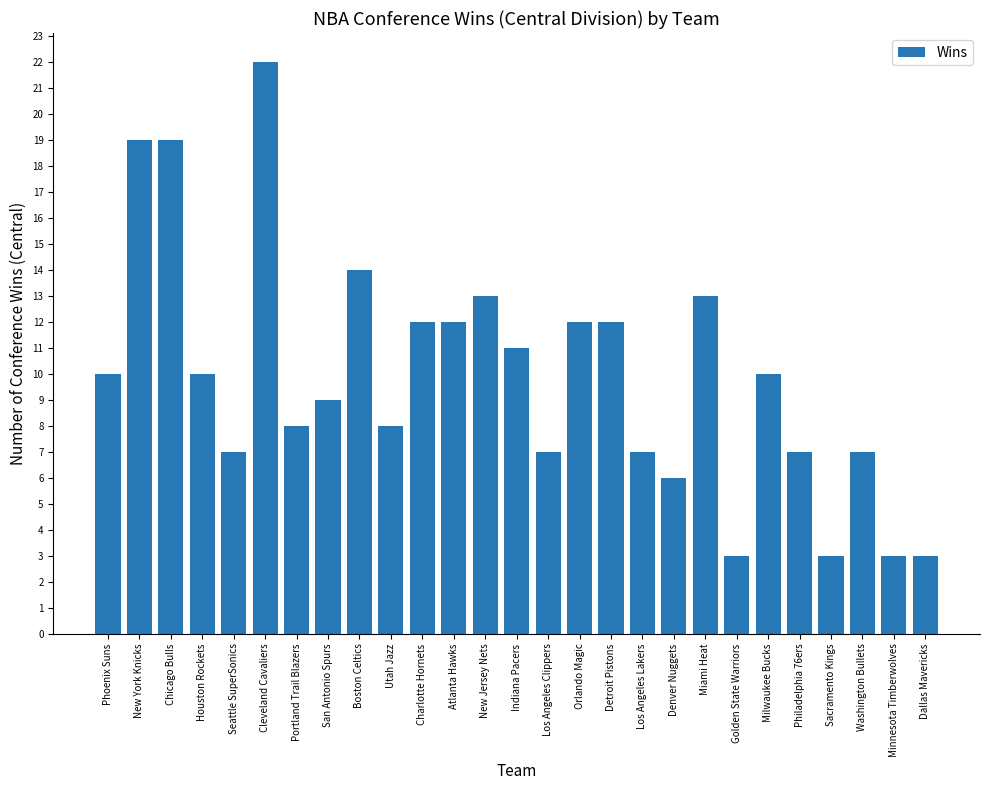

What is the value of the 11th bar from the left?

12